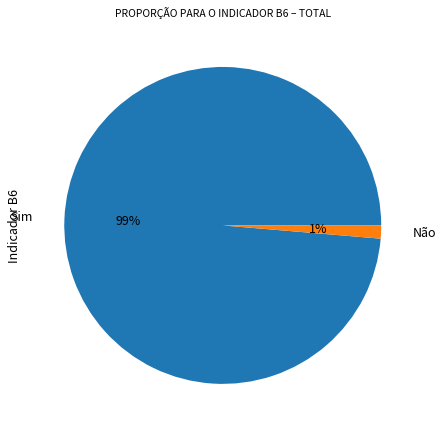

Is there a majority slice in this chart?

Yes